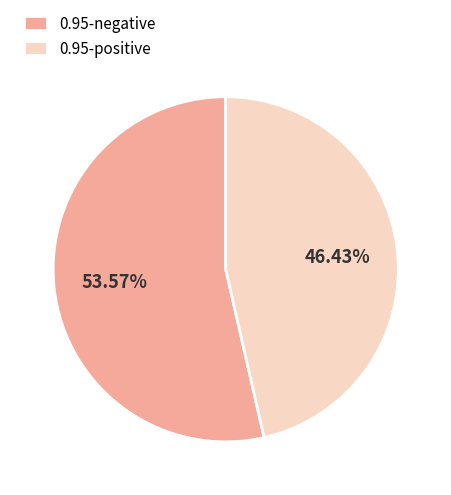

What is the ratio of the value at 0.95-negative to the value at 0.95-positive?

1.2